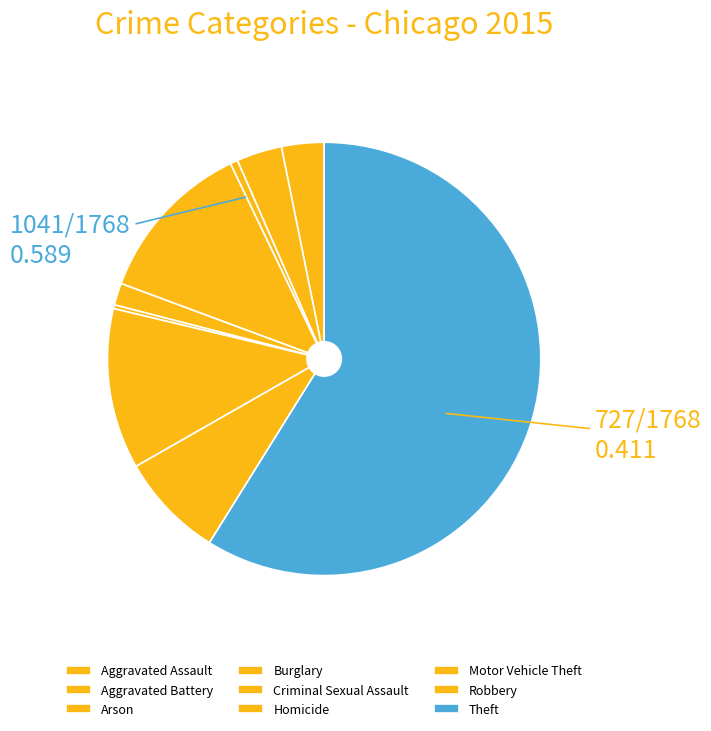

Which category accounts for the majority?

Theft